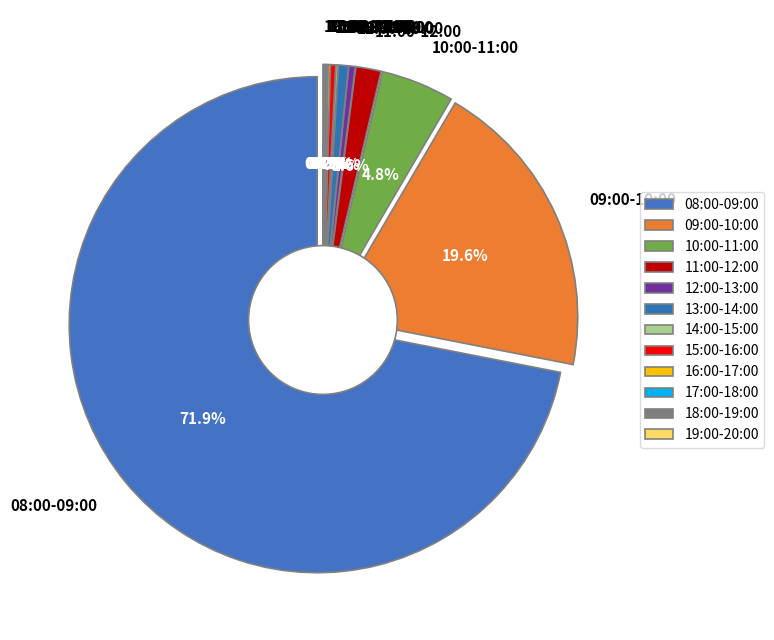

The 14:00-15:00 slice represents 15% of the pie. True or false?

False